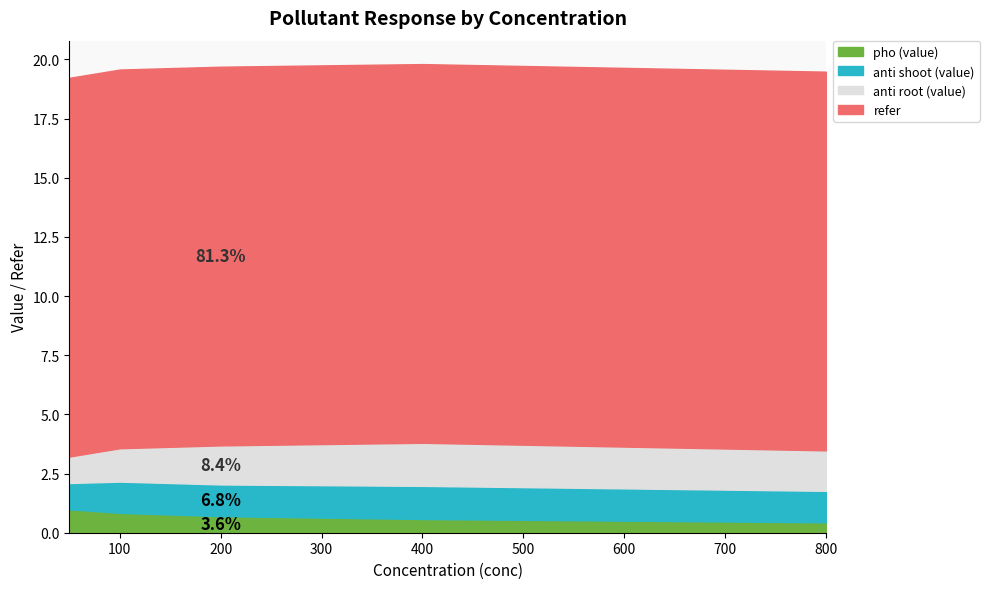

What is the difference between the highest and lowest values at 200?

15.3